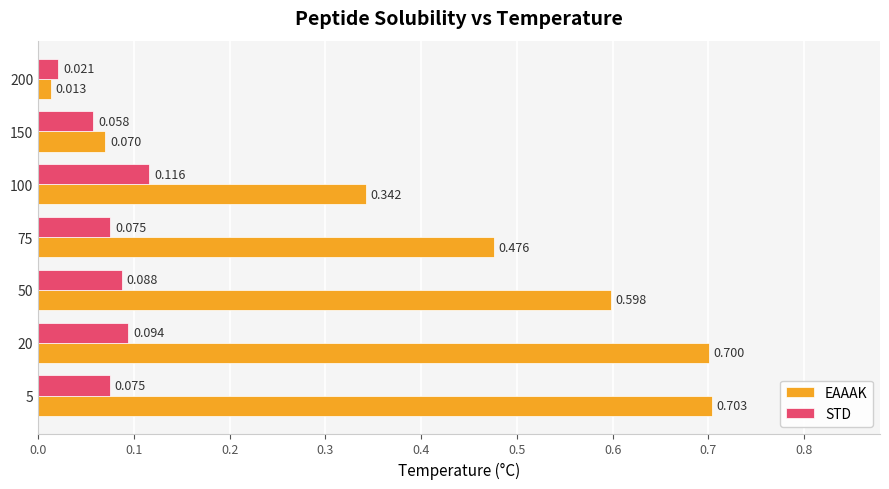

Rank the series at 150 from lowest to highest value.

STD, EAAAK